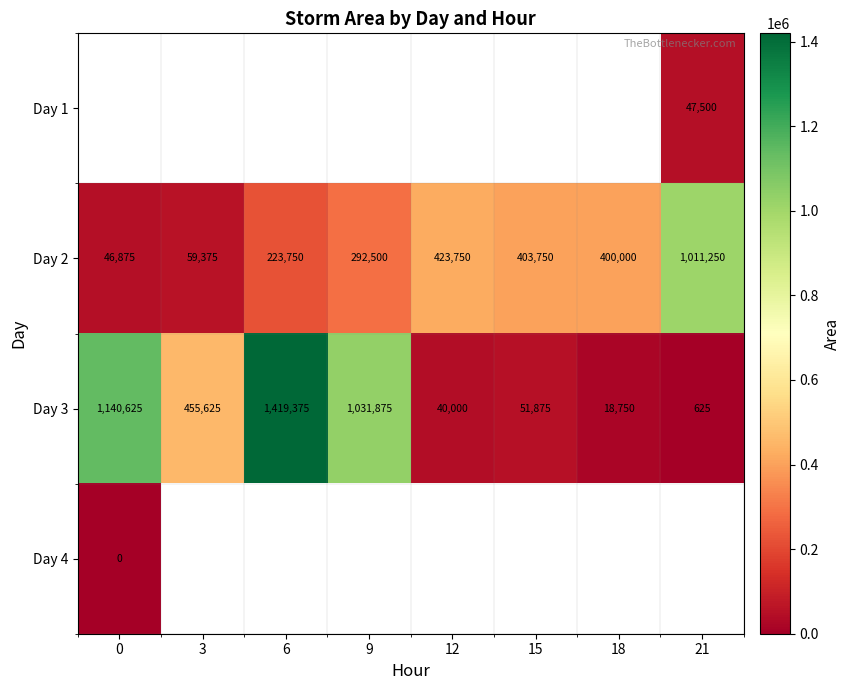

Rank the categories by Day 2 value from lowest to highest.

0, 3, 6, 9, 18, 15, 12, 21